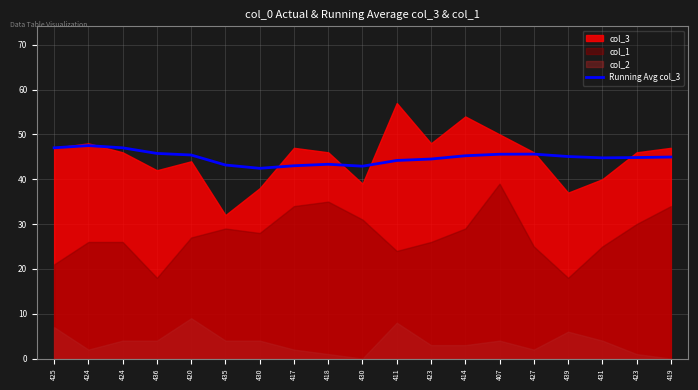

What is the label of the 11th point from the right?

418